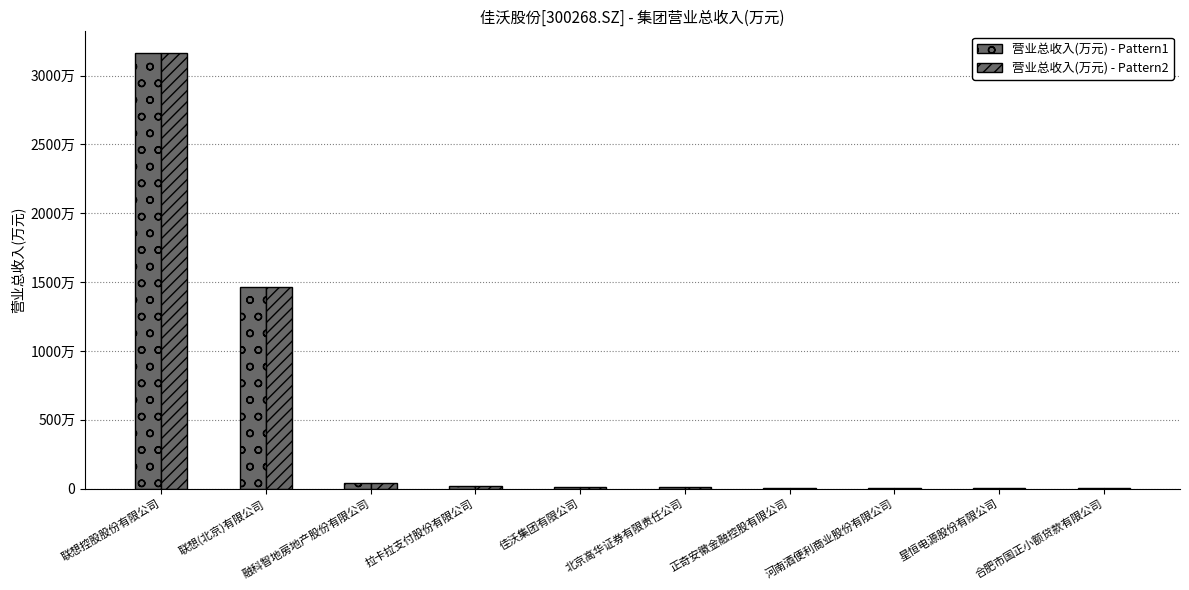

Does the chart contain stacked bars?

No